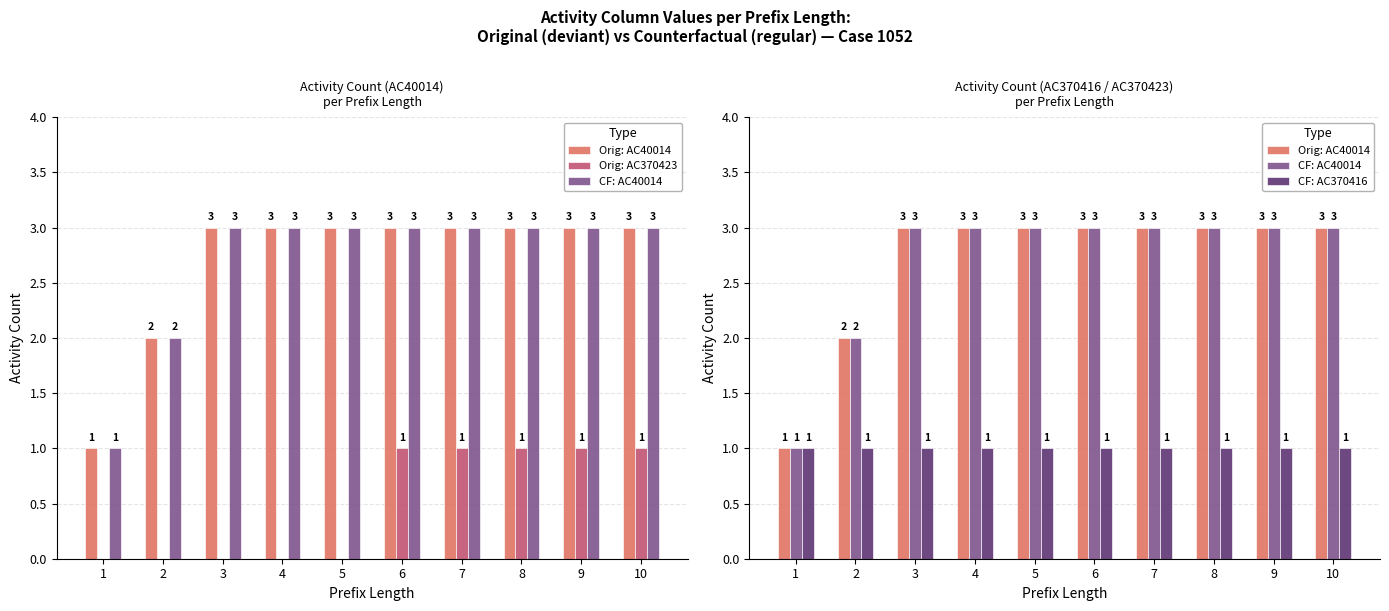

At how many categories does at least one series exceed 1?

9